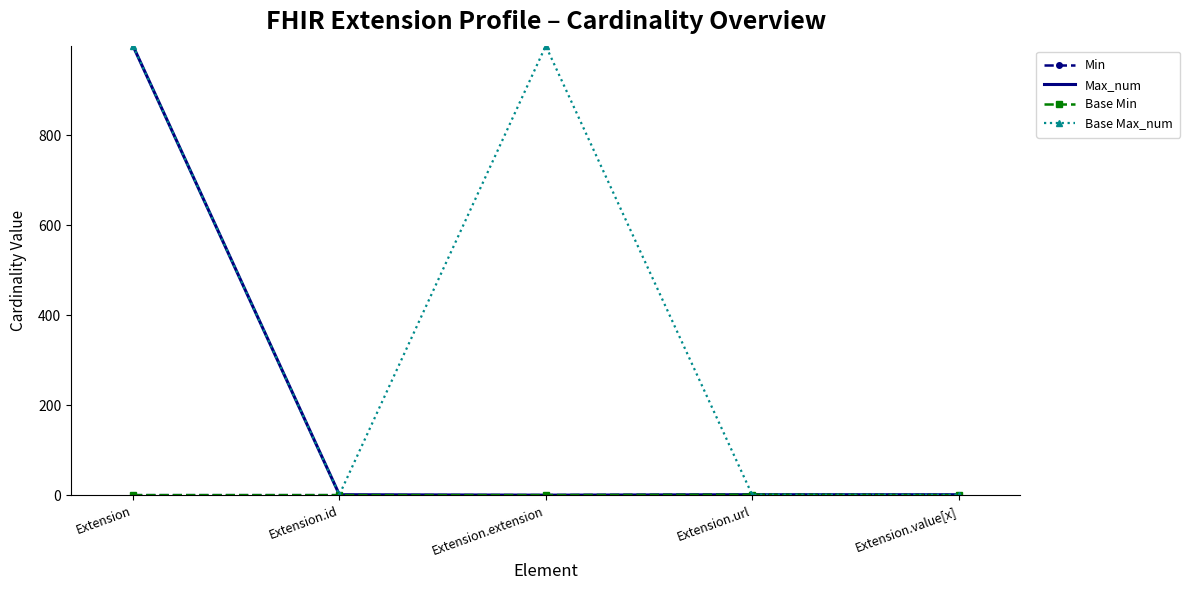

Which series has the widest spread of values?

Max_num